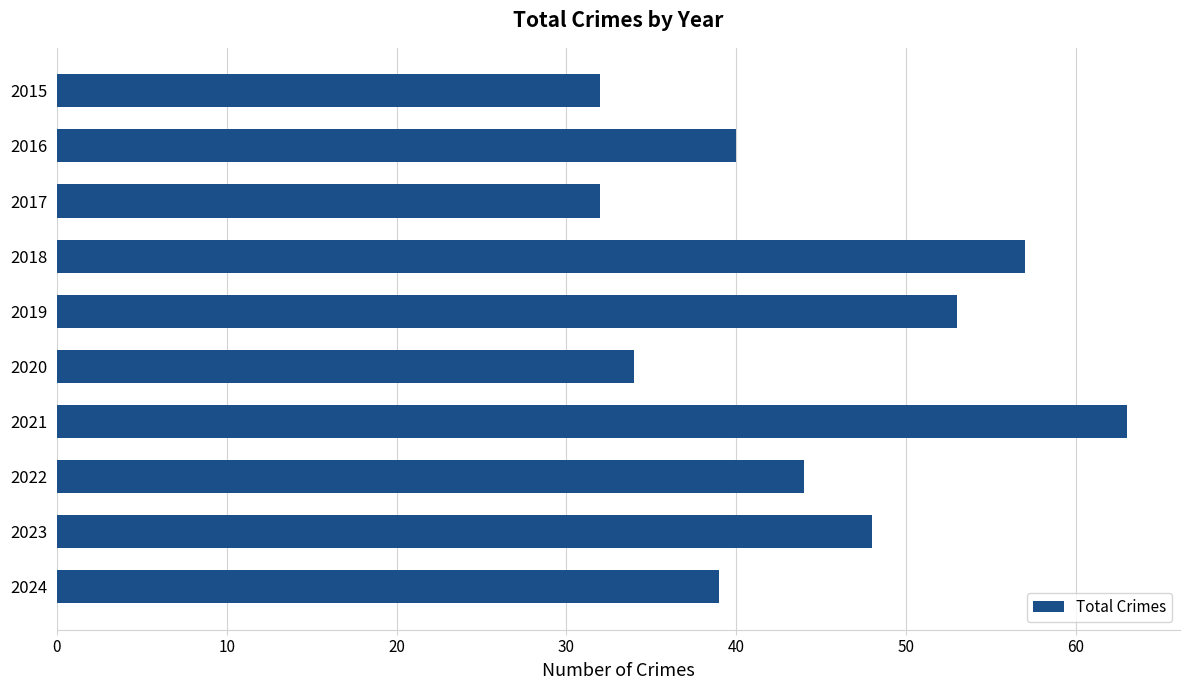

The chart shows a value of 39 at 2018. True or false?

False